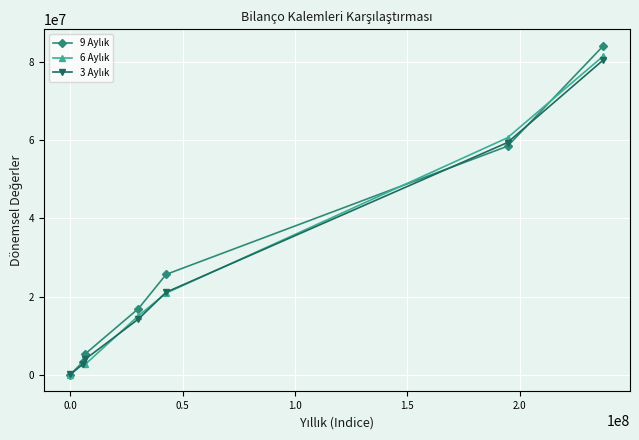

What is the maximum value shown in the chart?

84081415